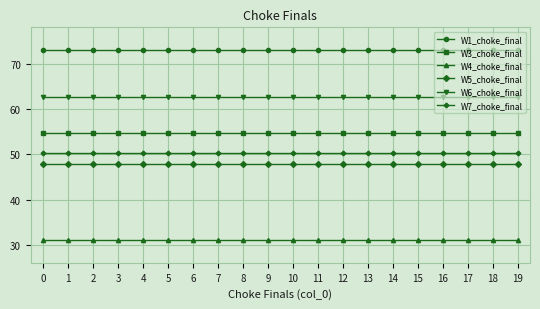

Reading left to right, transcribe all the data shown in this chart.

W1_choke_final: 0=73.0	1=73.0	2=73.0	3=73.0	4=73.0	5=73.0	6=73.0	7=73.0	8=73.0	9=73.0	10=73.0	11=73.0	12=73.0	13=73.0	14=73.0	15=73.0	16=73.0	17=73.0	18=73.0	19=73.0
W3_choke_final: 0=54.6	1=54.6	2=54.6	3=54.6	4=54.6	5=54.6	6=54.6	7=54.6	8=54.6	9=54.6	10=54.6	11=54.6	12=54.6	13=54.6	14=54.6	15=54.6	16=54.6	17=54.6	18=54.6	19=54.6
W4_choke_final: 0=31.1	1=31.1	2=31.1	3=31.1	4=31.1	5=31.1	6=31.1	7=31.1	8=31.1	9=31.1	10=31.1	11=31.1	12=31.1	13=31.1	14=31.1	15=31.1	16=31.1	17=31.1	18=31.1	19=31.1
W5_choke_final: 0=47.8	1=47.8	2=47.8	3=47.8	4=47.8	5=47.8	6=47.8	7=47.8	8=47.8	9=47.8	10=47.8	11=47.8	12=47.8	13=47.8	14=47.8	15=47.8	16=47.8	17=47.8	18=47.8	19=47.8
W6_choke_final: 0=62.6	1=62.6	2=62.6	3=62.6	4=62.6	5=62.6	6=62.6	7=62.6	8=62.6	9=62.6	10=62.6	11=62.6	12=62.6	13=62.6	14=62.6	15=62.6	16=62.6	17=62.6	18=62.6	19=62.6
W7_choke_final: 0=50.3	1=50.3	2=50.3	3=50.3	4=50.3	5=50.3	6=50.3	7=50.3	8=50.3	9=50.3	10=50.3	11=50.3	12=50.3	13=50.3	14=50.3	15=50.3	16=50.3	17=50.3	18=50.3	19=50.3